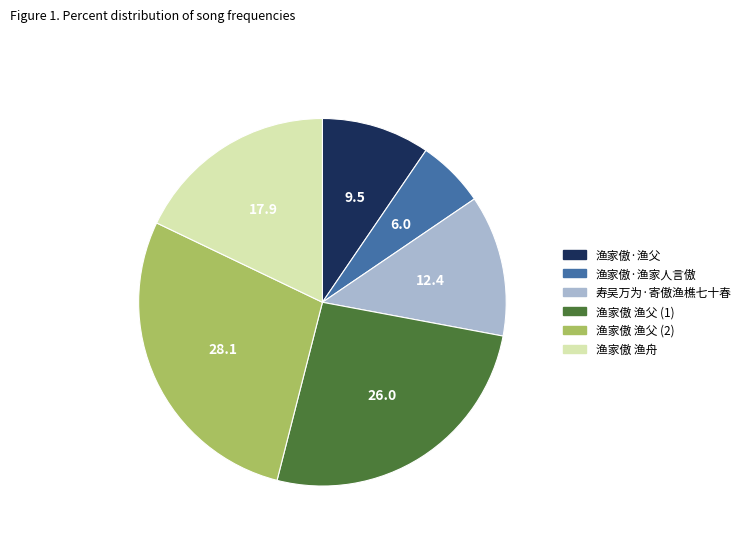

Is there a majority slice in this chart?

No